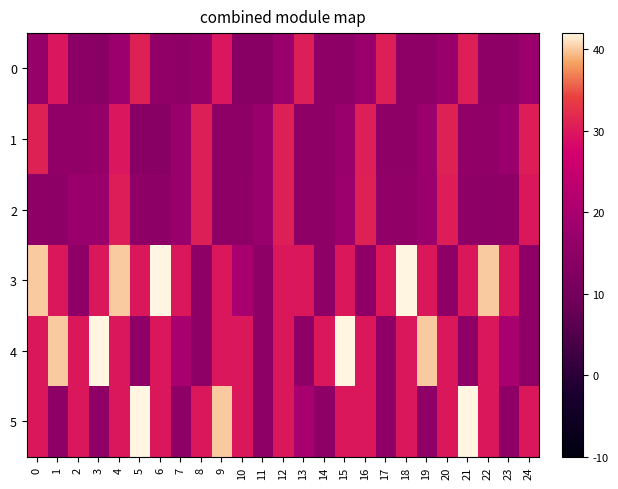

What is the difference between the highest and lowest values at 9?

24.9